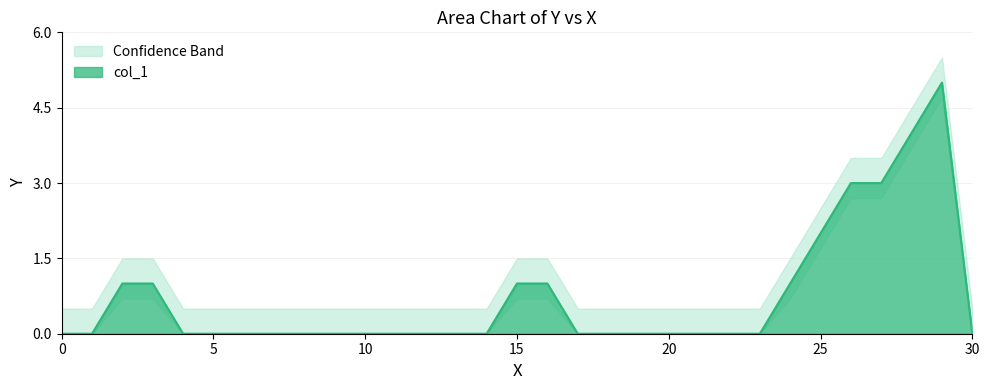

Is it true that col_1 equals -2 at 20?

False